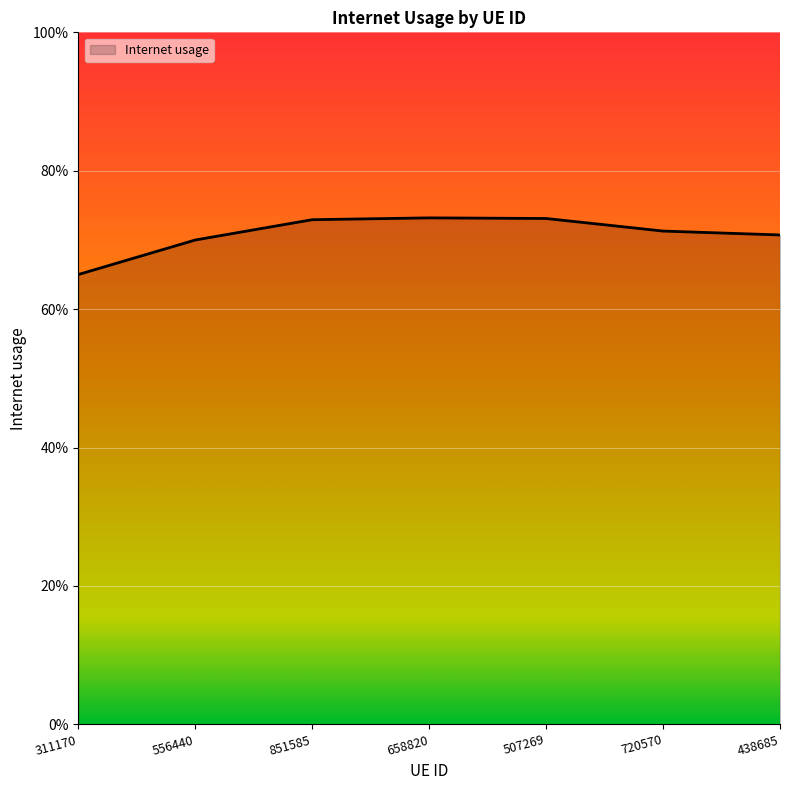

Does the chart have visible grid lines?

Yes